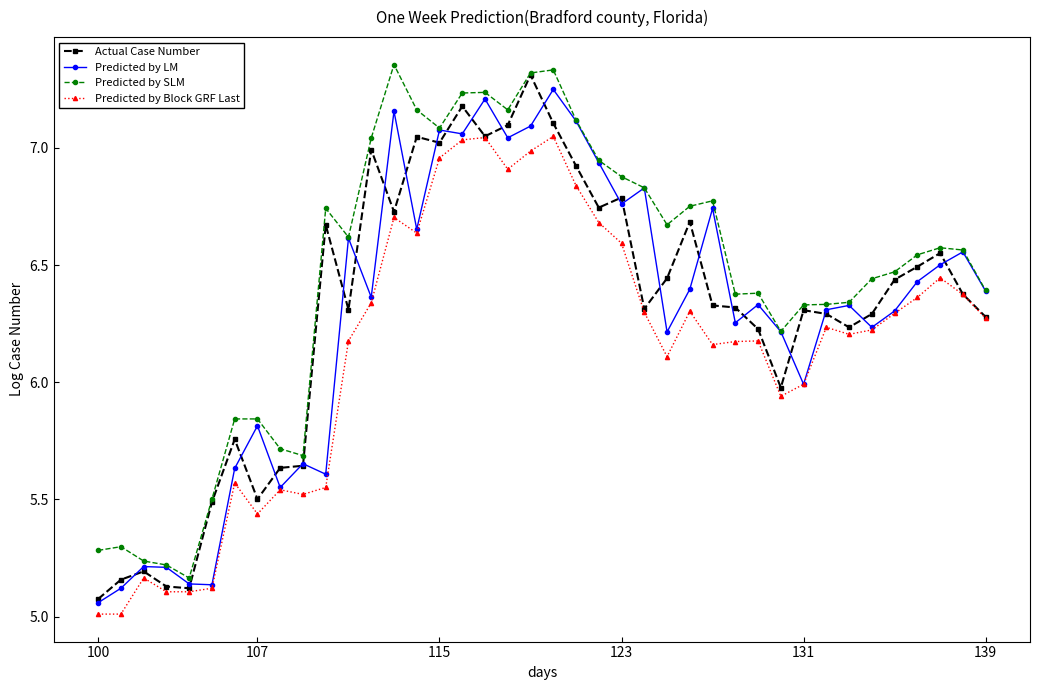

How many lines are shown in the chart?

4